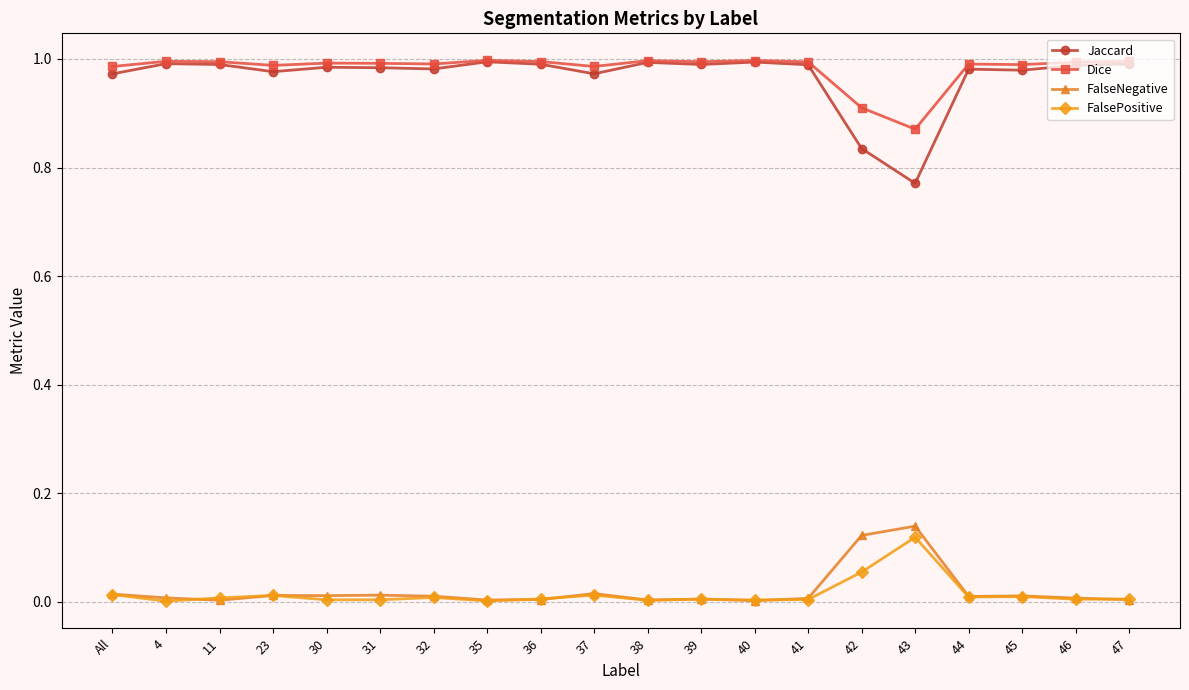

What is the label of the 11th point from the right?

37